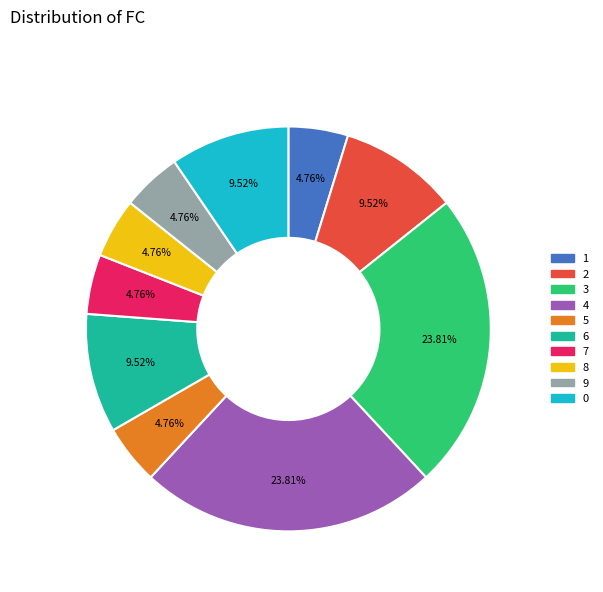

Does any single category account for the majority?

No